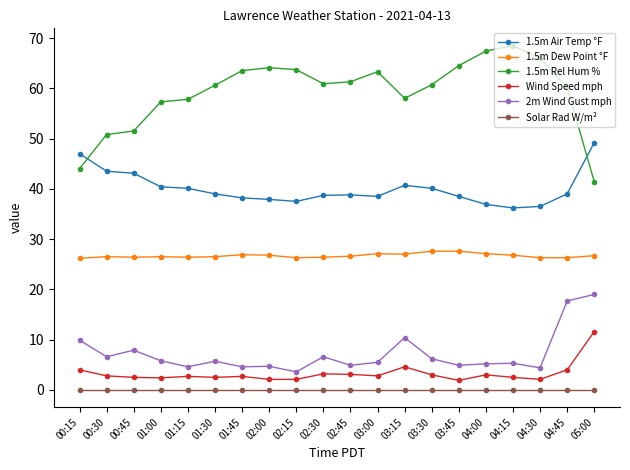

True or false: 2m Wind Gust mph has more than 1 interior local peaks.

True